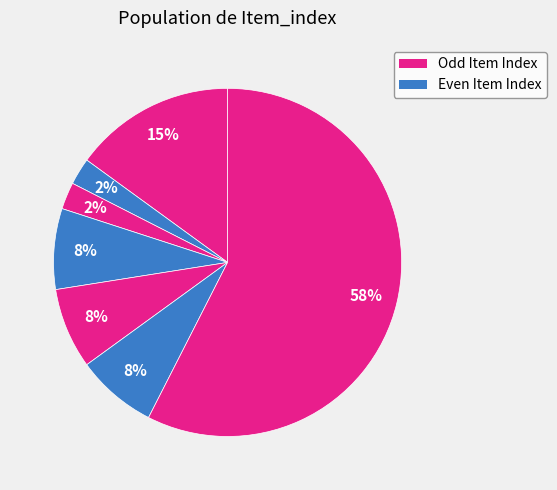

How many segments does this pie chart have?

7